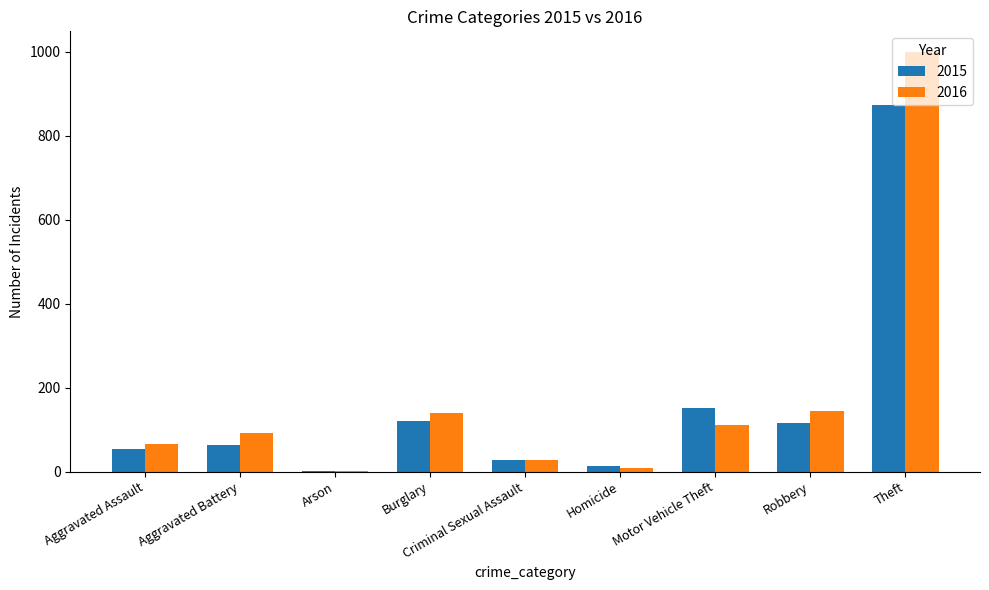

What is the highest value of the 2015 series?

874